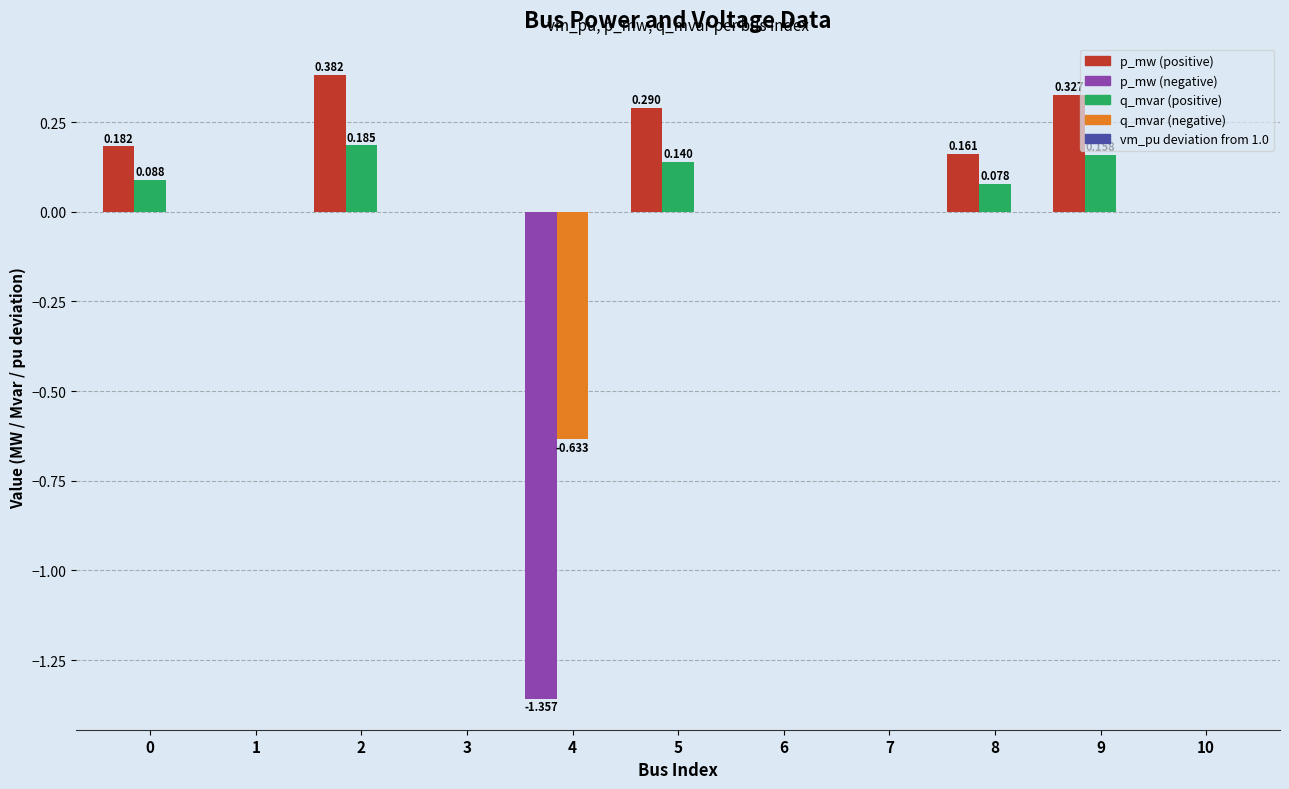

Which series changed the most between 0 and 3?

p_mw